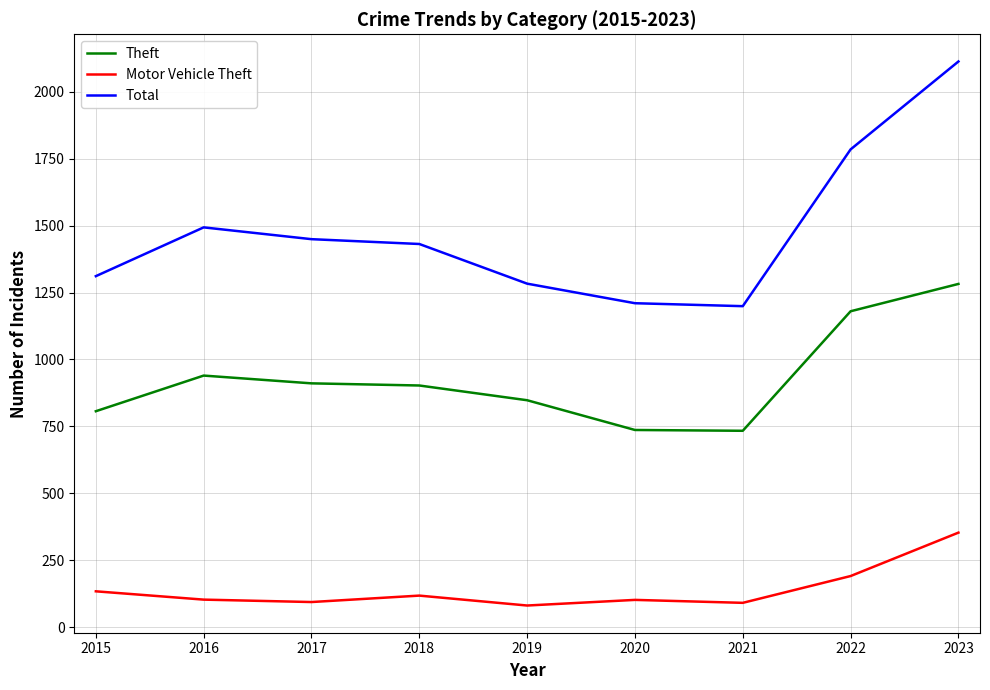

What is the difference between the Motor Vehicle Theft values at 2018 and 2023?

235